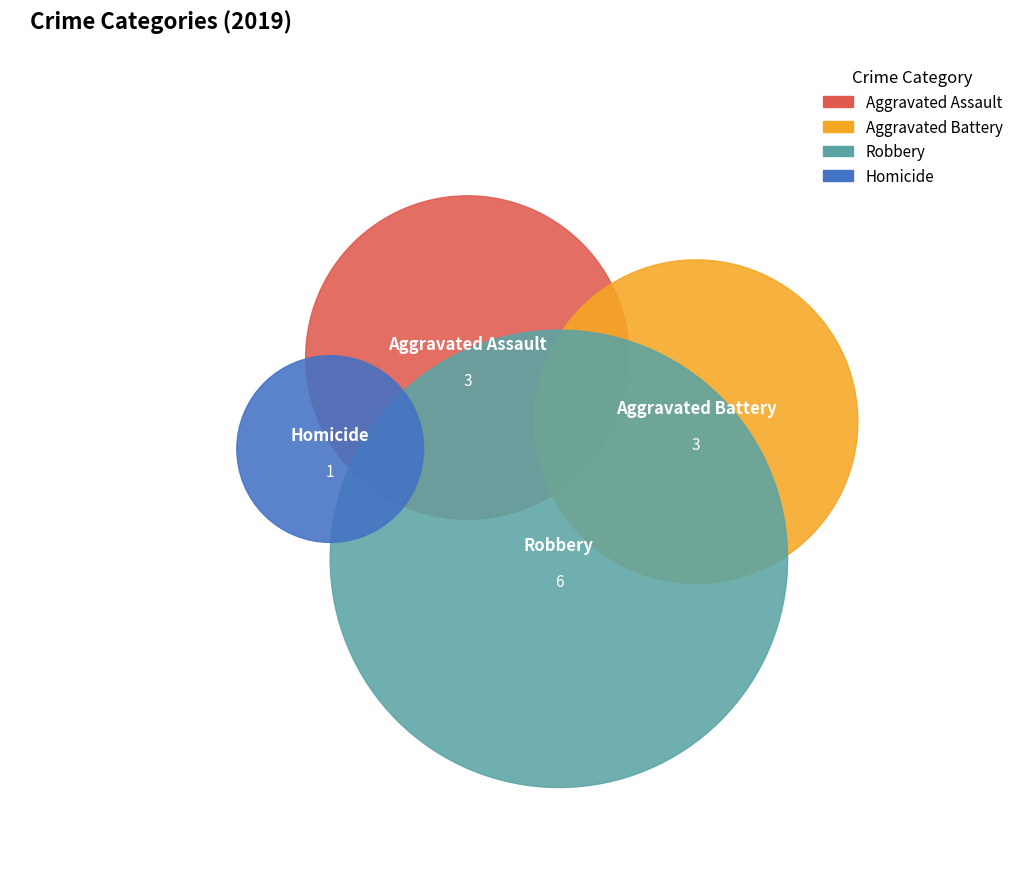

True or false: Aggravated Battery accounts for 17% of the total.

False